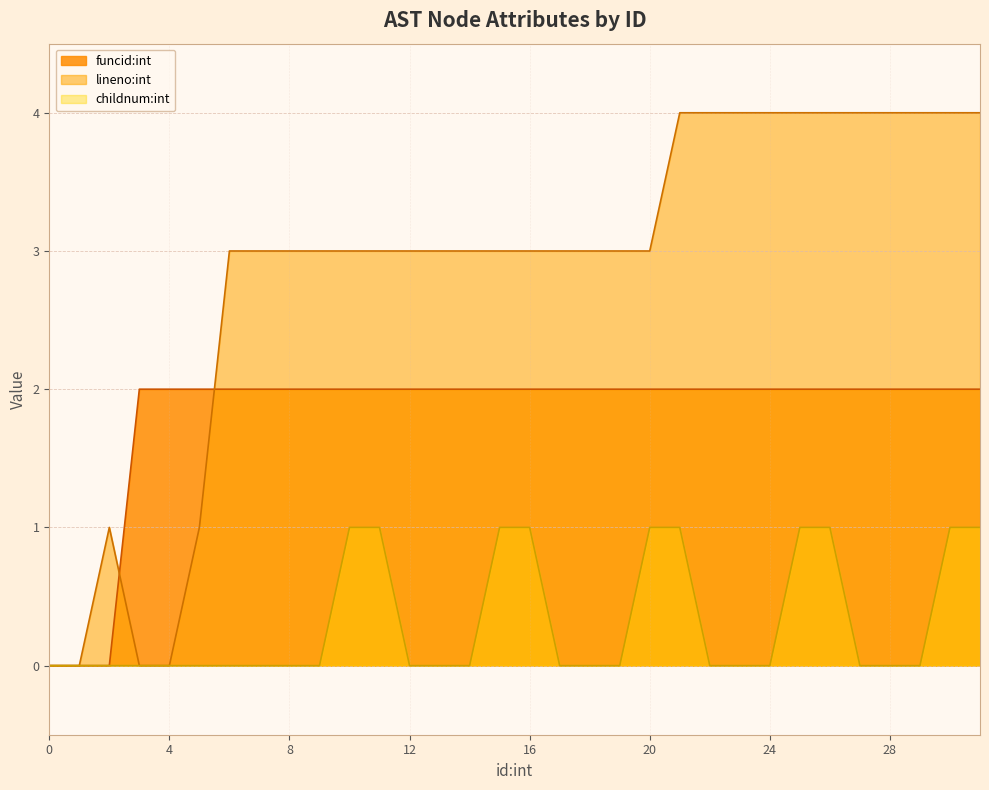

How many intersections are there between lineno:int and funcid:int?

2